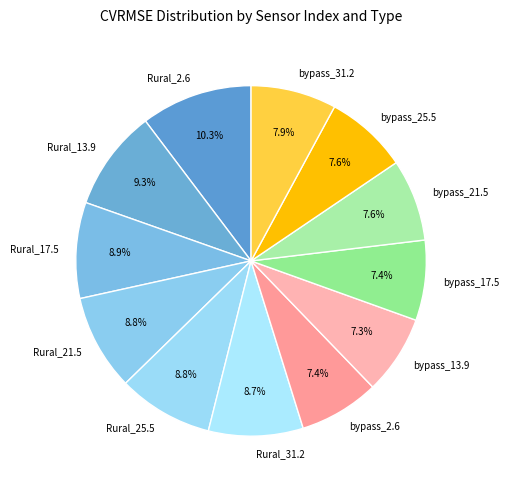

How much of the chart is everything except Rural_13.9?

90.7%